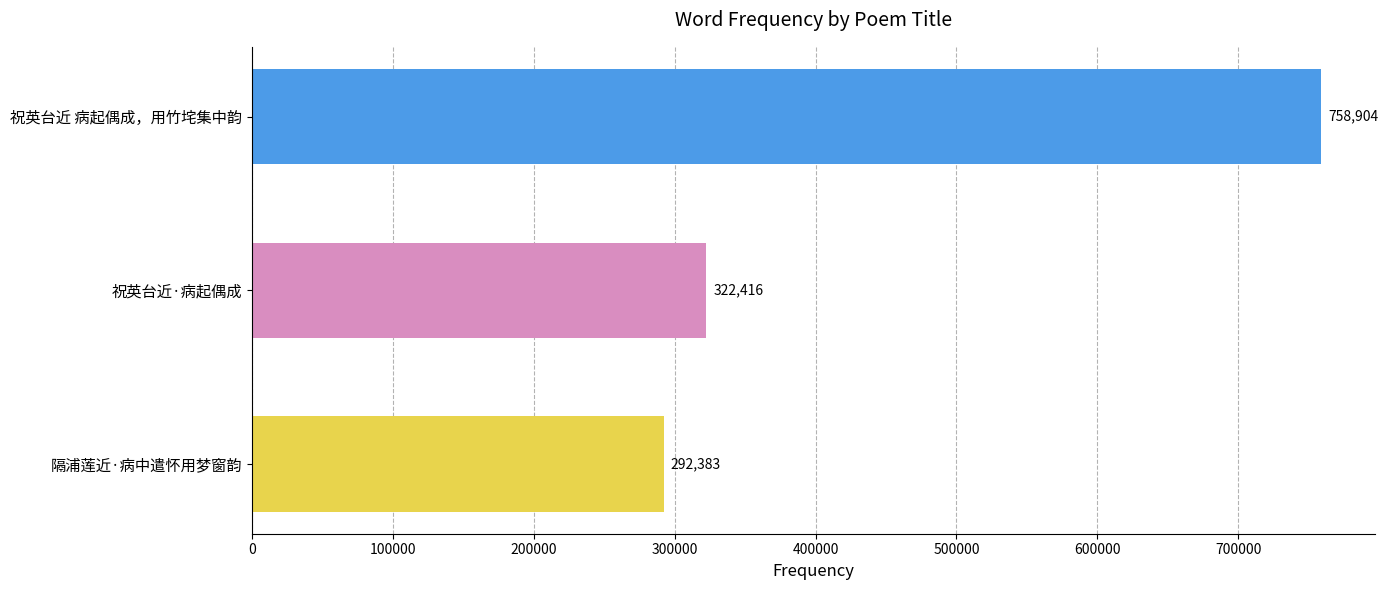

What is the value of the 2nd bar from the top?

322416